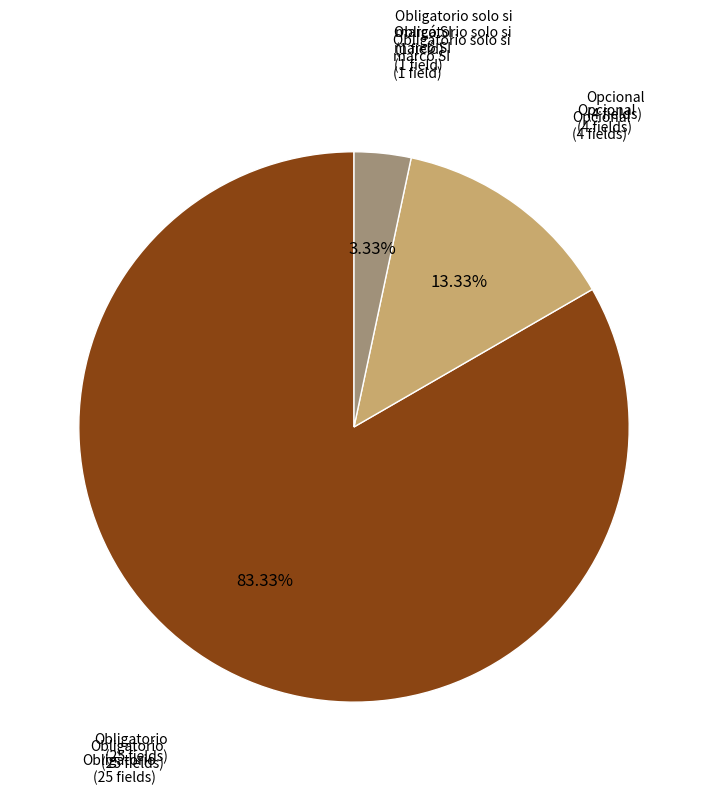

Is there a majority slice in this chart?

Yes